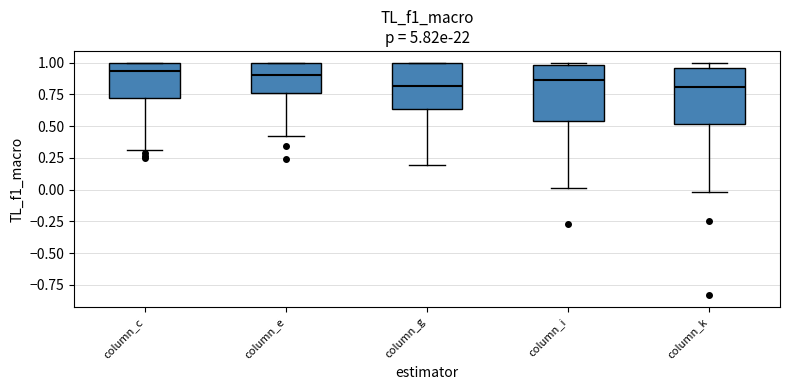

Reading left to right, transcribe this box plot: for each box, give where its median line is, the range the box spans, and where its two whiskers end, as read against the y-axis. The values are not printed on the chart, so give them approximately, as read against the axis.

column_c: median 0.95, box 0.70 to 1.00, whiskers 0.30 to 1.00
column_e: median 0.90, box 0.75 to 1.00, whiskers 0.40 to 1.00
column_g: median 0.80, box 0.65 to 1.00, whiskers 0.20 to 1.00
column_i: median 0.85, box 0.55 to 1.00, whiskers 0.00 to 1.00 (just above the box's upper edge)
column_k: median 0.80, box 0.50 to 0.95, whiskers 0.00 to 1.00